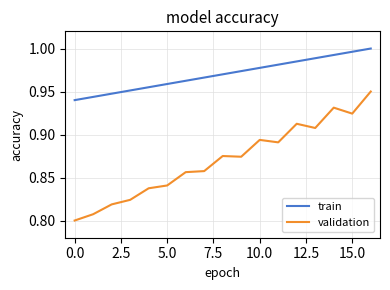

Rank the series by their maximum value, from highest to lowest.

train, validation